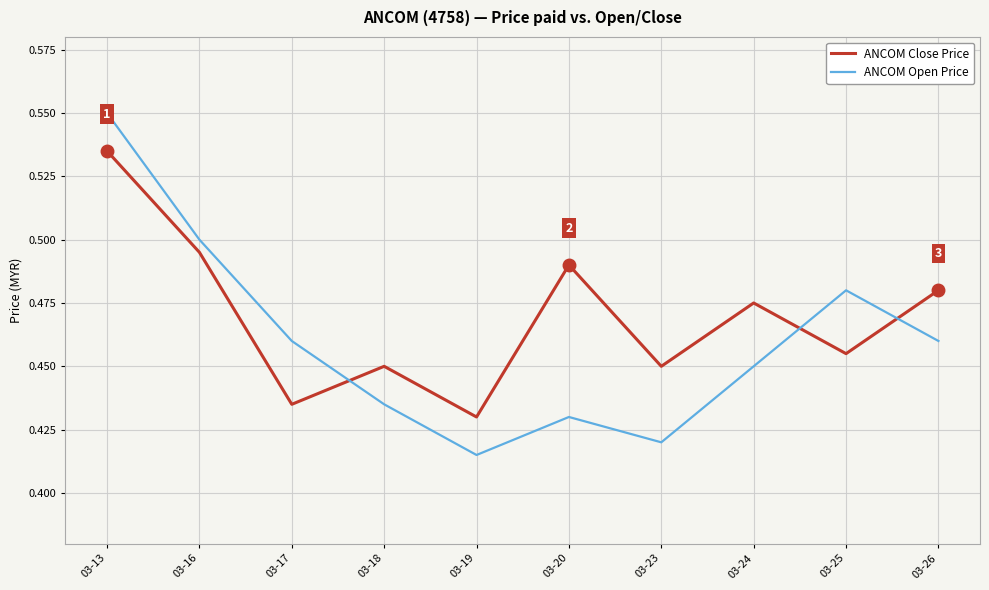

Does the chart have visible grid lines?

Yes